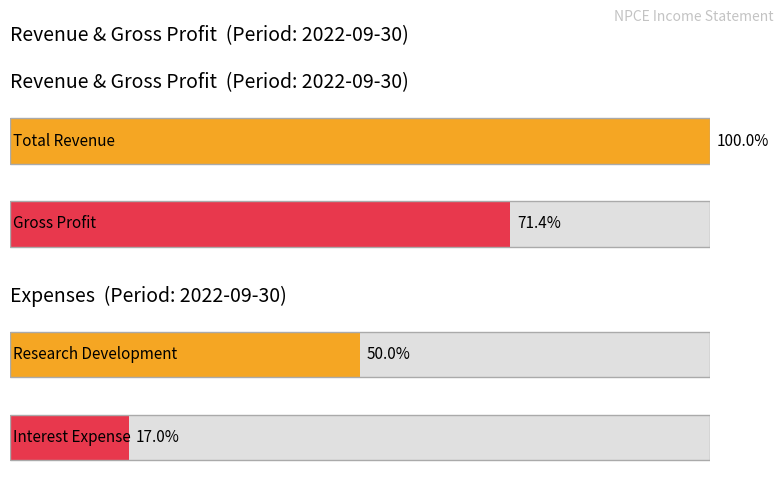

Which series has the largest total across all categories?

Total Revenue